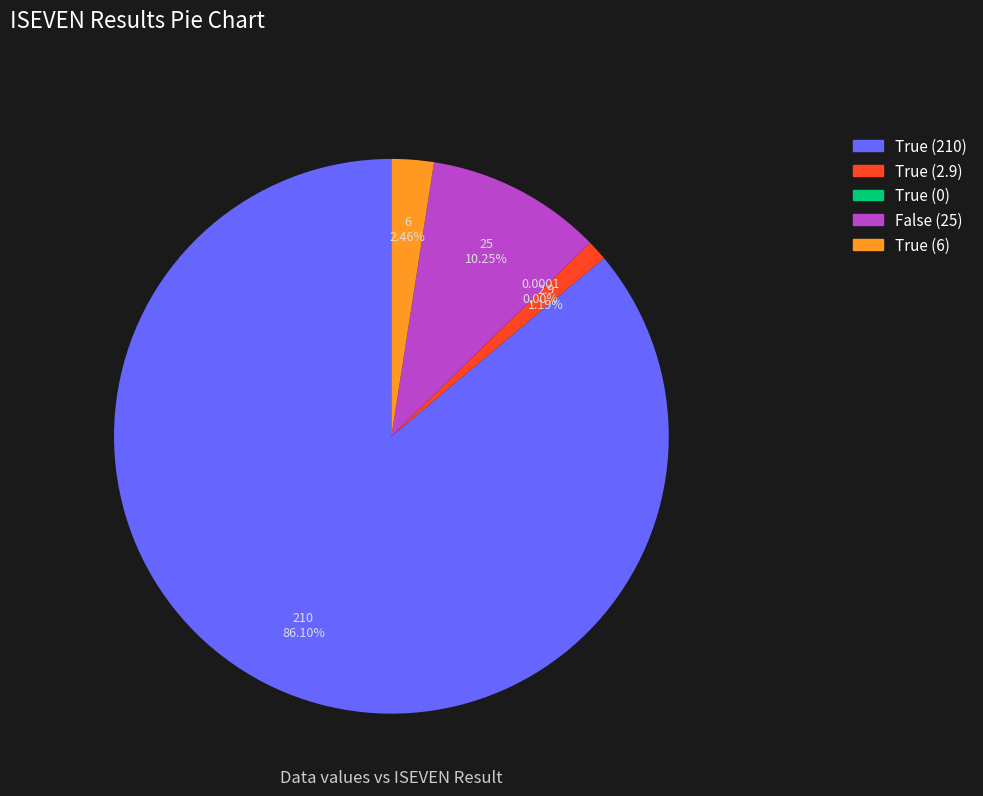

What is the largest slice in the pie chart?

True (210)